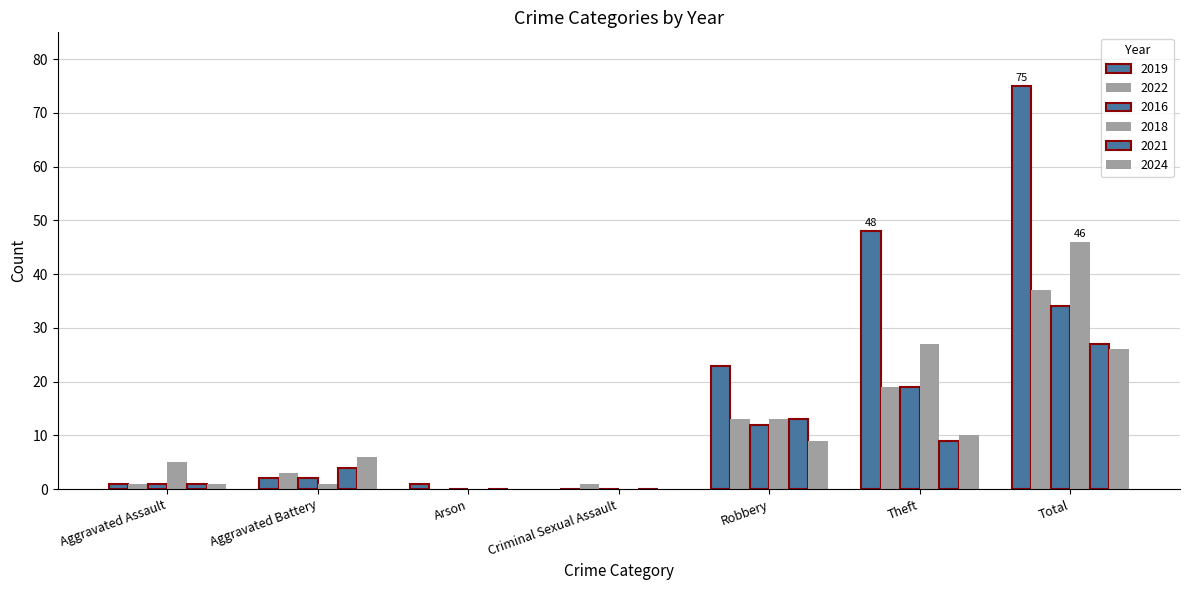

What is the label of the 2nd bar from the right?

Theft